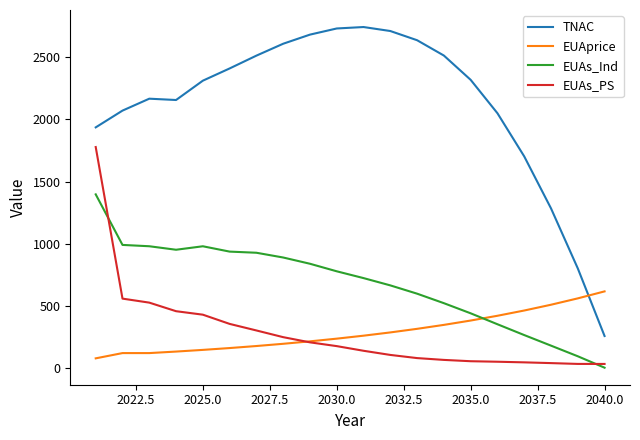

True or false: EUAs_Ind and TNAC intersect in this chart.

False